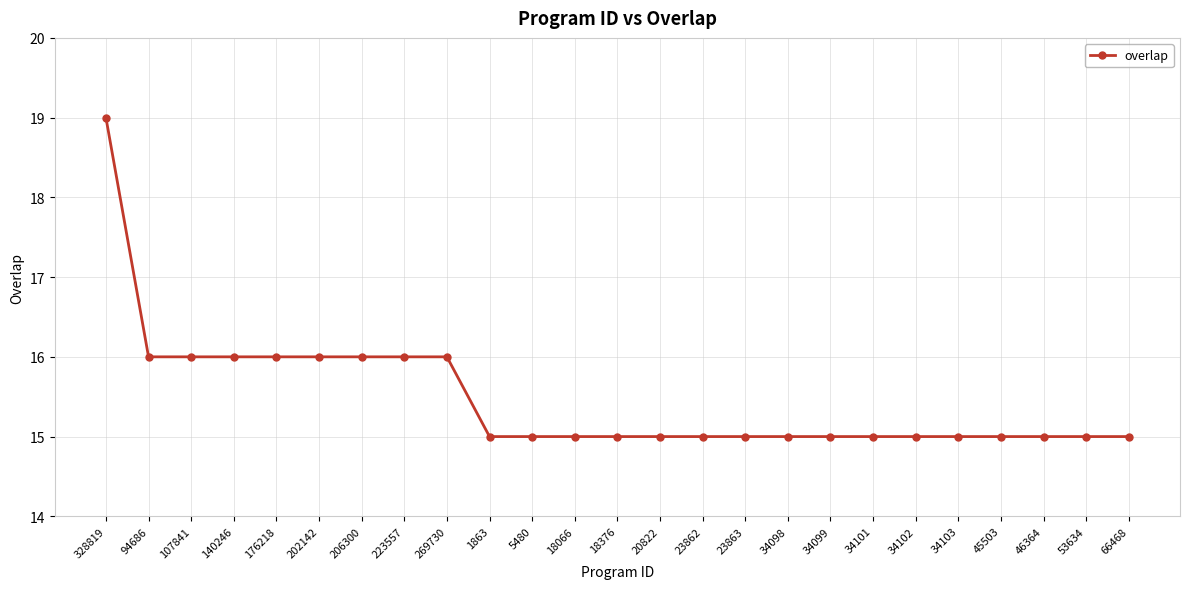

The value at 18376 is 4. True or false?

False